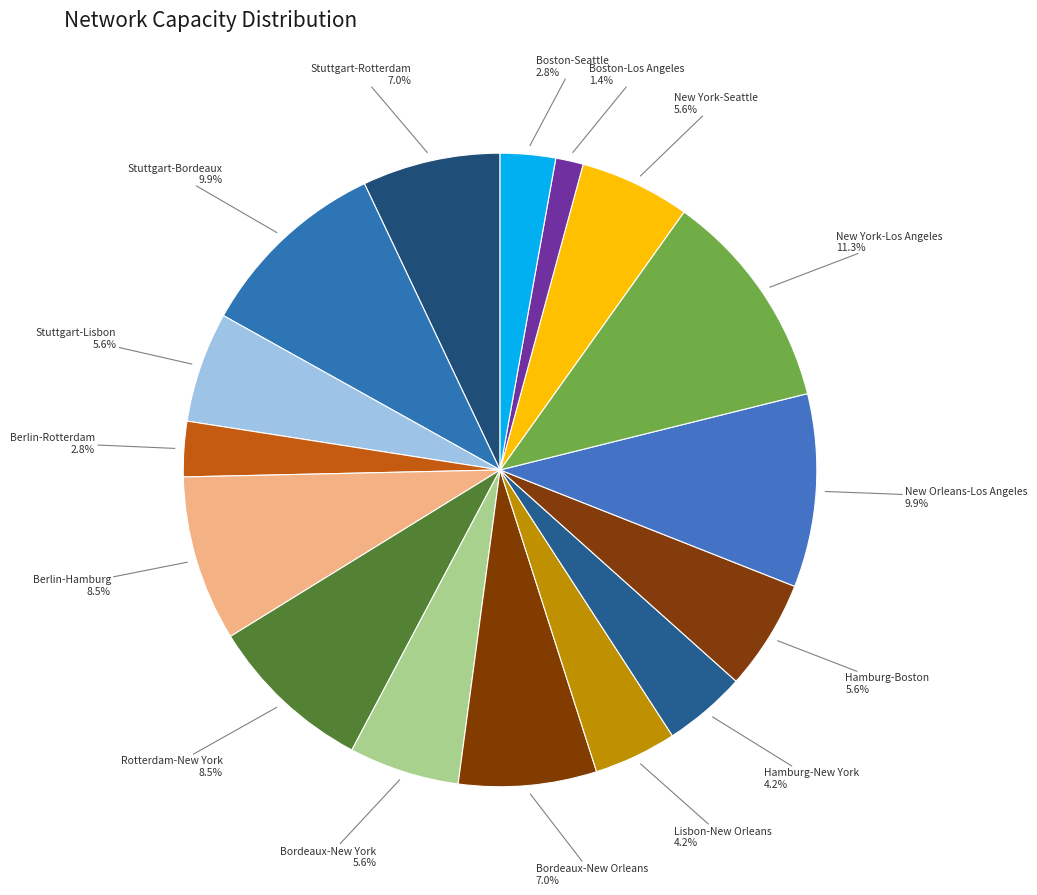

What is the ratio of the value at New York-Seattle to the value at Stuttgart-Rotterdam?

0.8